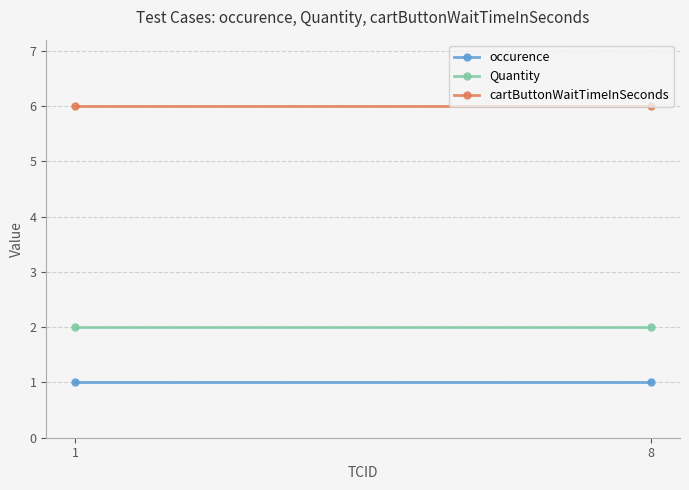

Which series changed the most between 1 and 8?

occurence